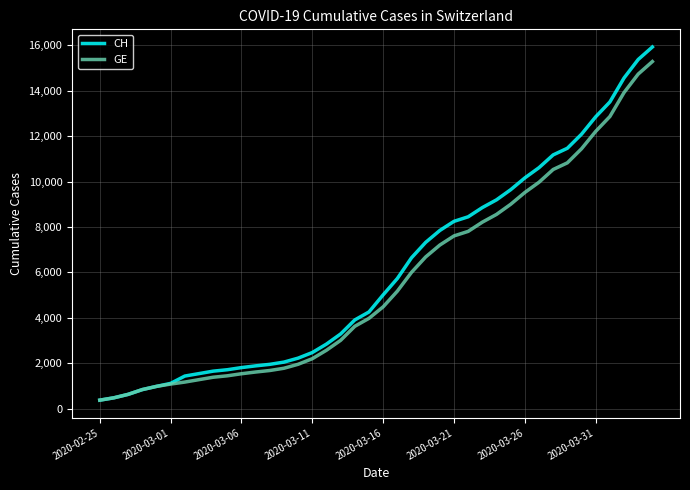

What is the maximum value shown in the chart?

15926